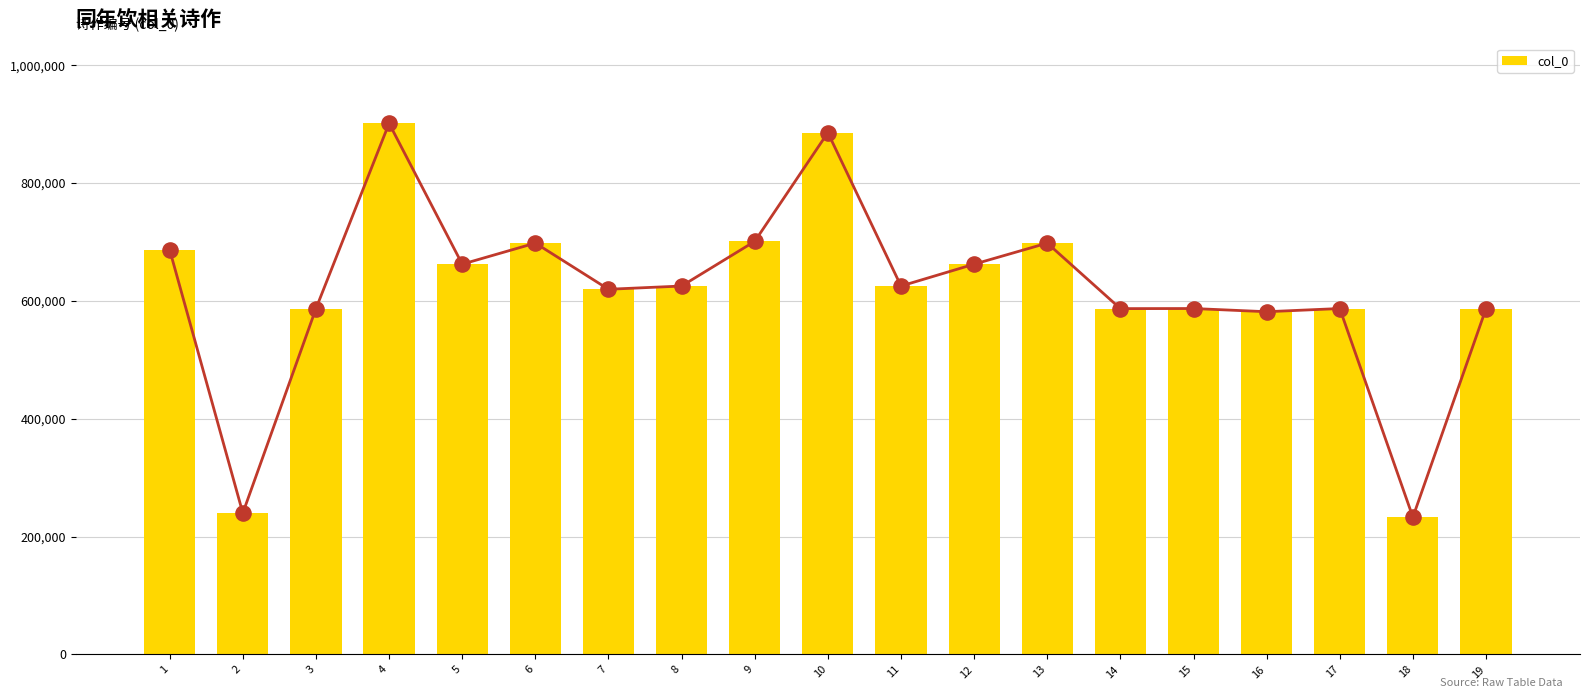

Which has a higher value, 18 or 3?

3